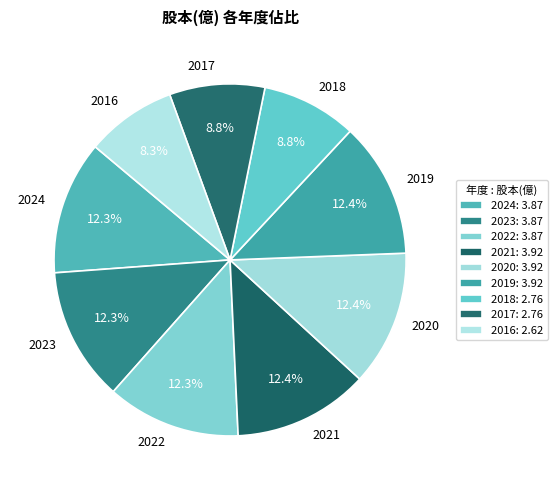

Is there a majority slice in this chart?

No